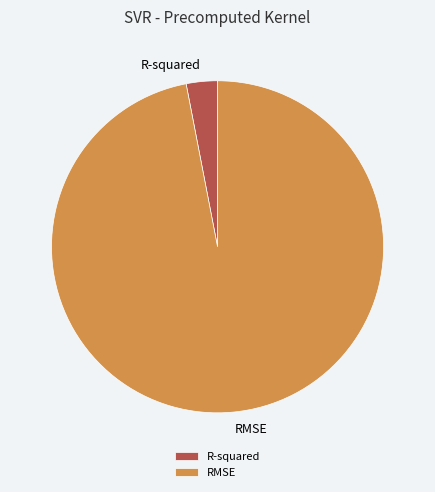

Combined, do R-squared and RMSE account for over 50%?

Yes